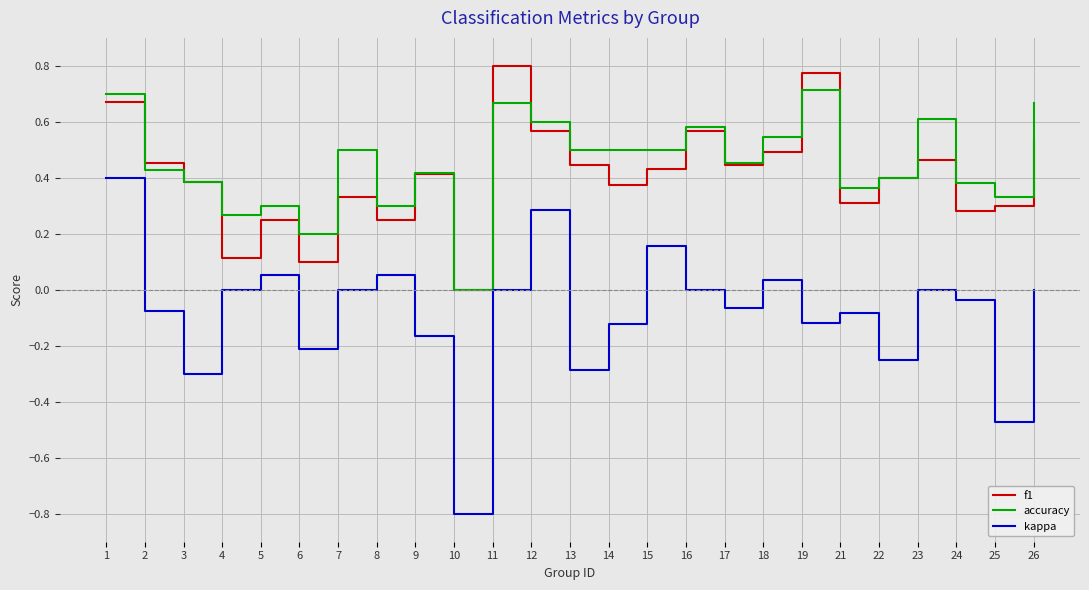

Which label corresponds to the largest value in the chart?

11